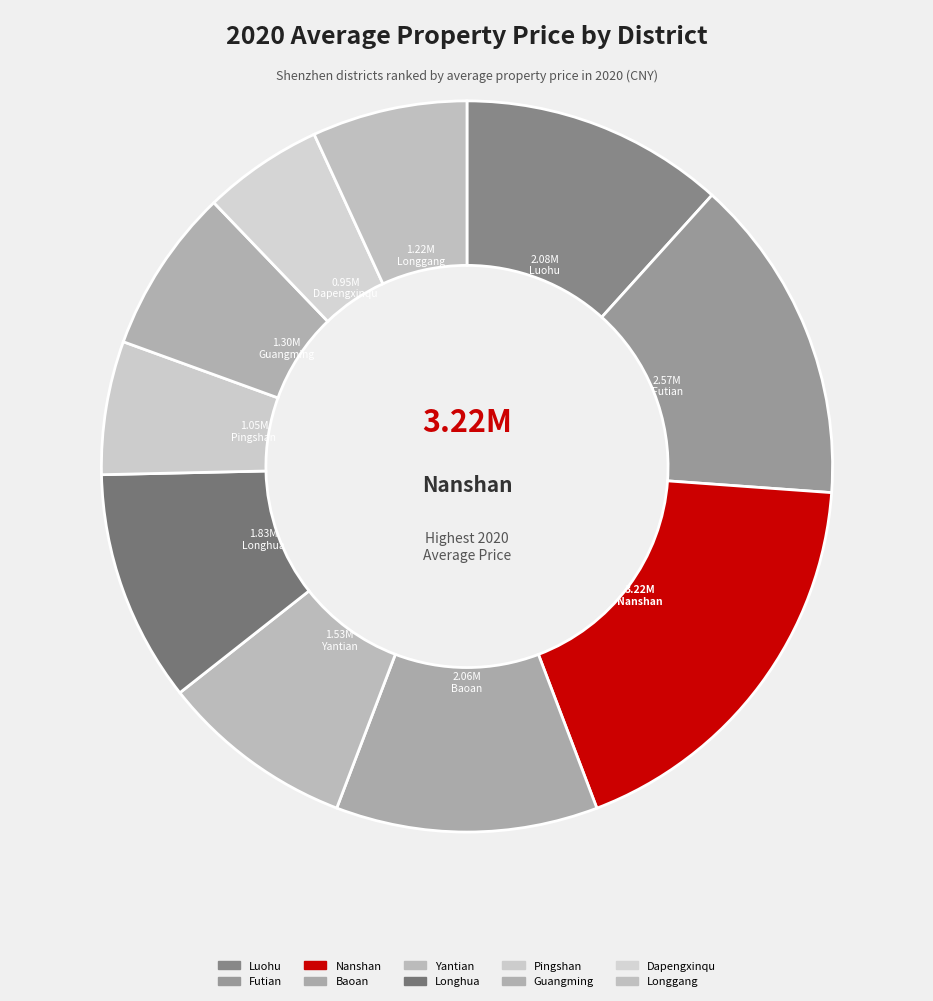

What is the ratio of the value at Guangming to the value at Futian?

0.5